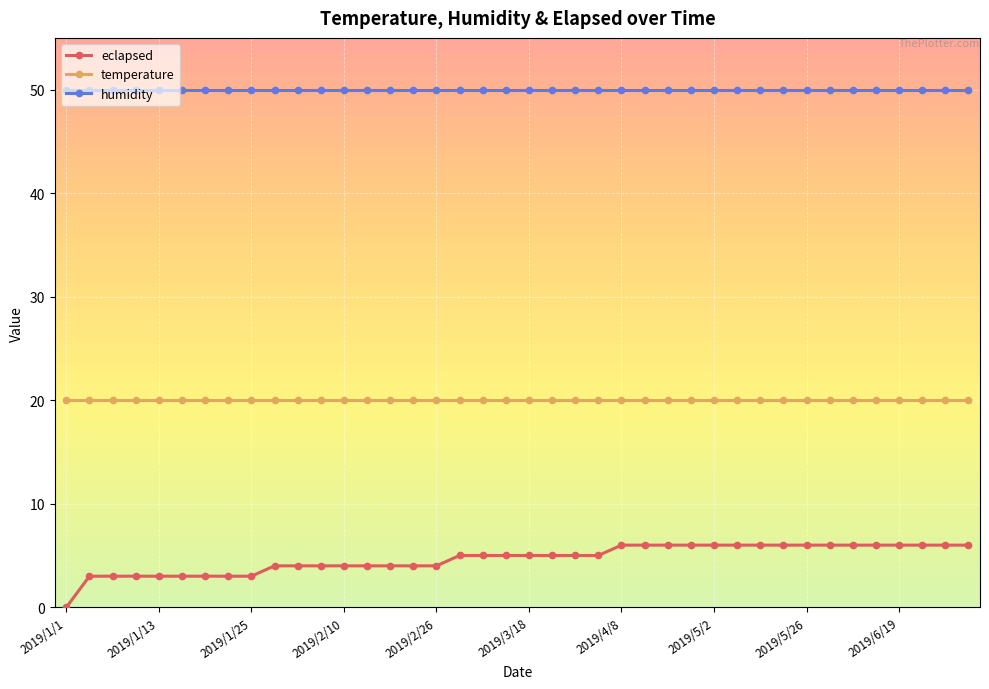

Rank the series by their average value, from highest to lowest.

humidity, temperature, eclapsed